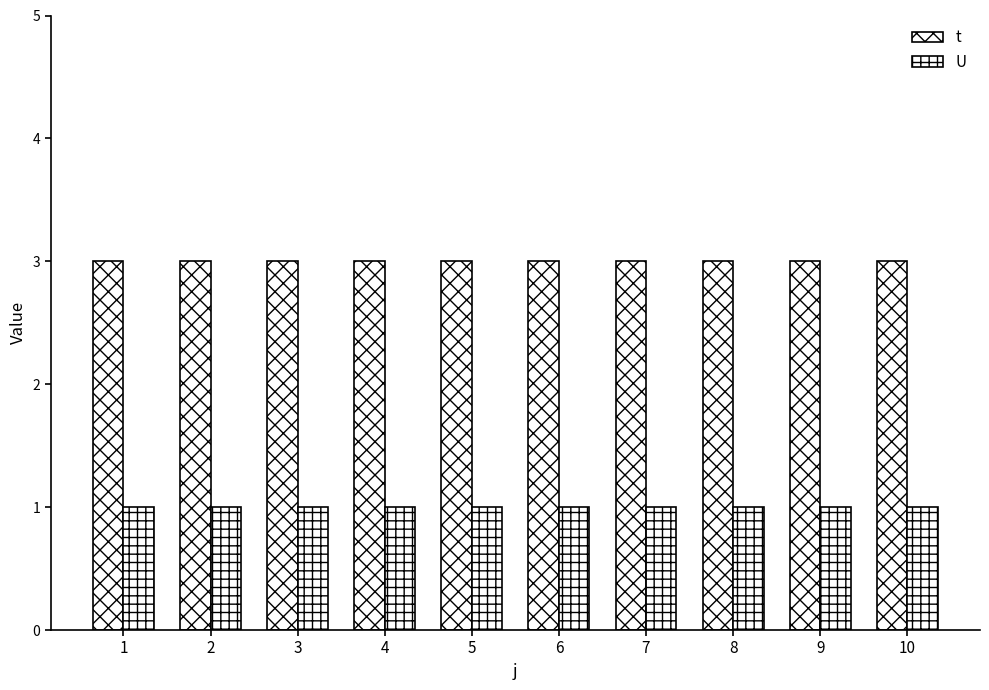

Reading right to left, list all the values displayed in this chart.

t: 10=3	9=3	8=3	7=3	6=3	5=3	4=3	3=3	2=3	1=3
U: 10=1	9=1	8=1	7=1	6=1	5=1	4=1	3=1	2=1	1=1